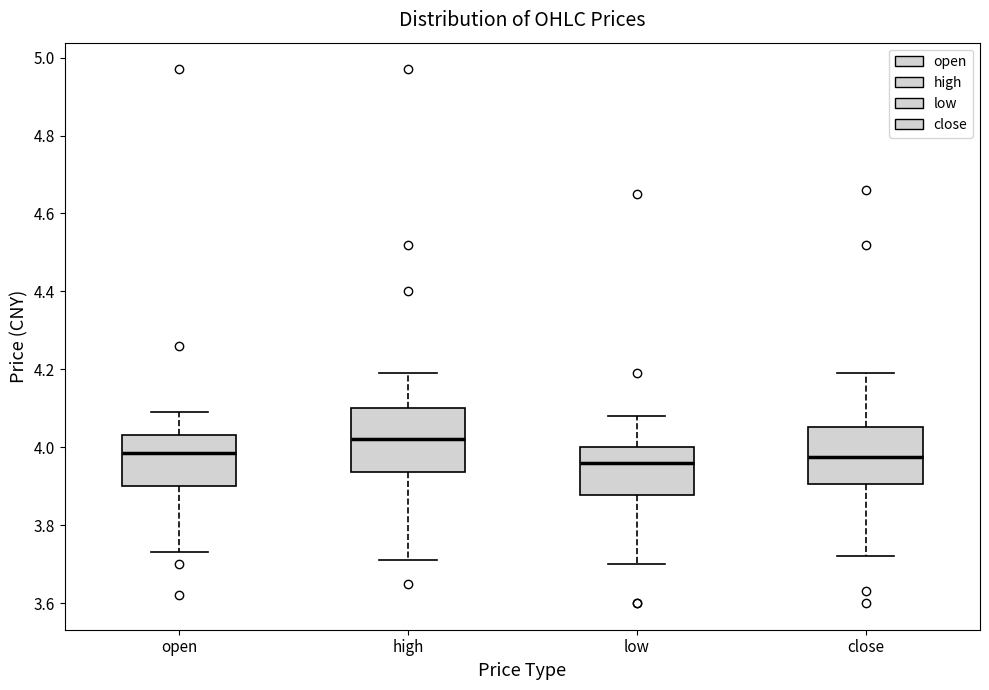

Where is the upper edge of the box for close on the y-axis? The values are not printed on the chart, so give them approximately, as read against the axis.

4.06